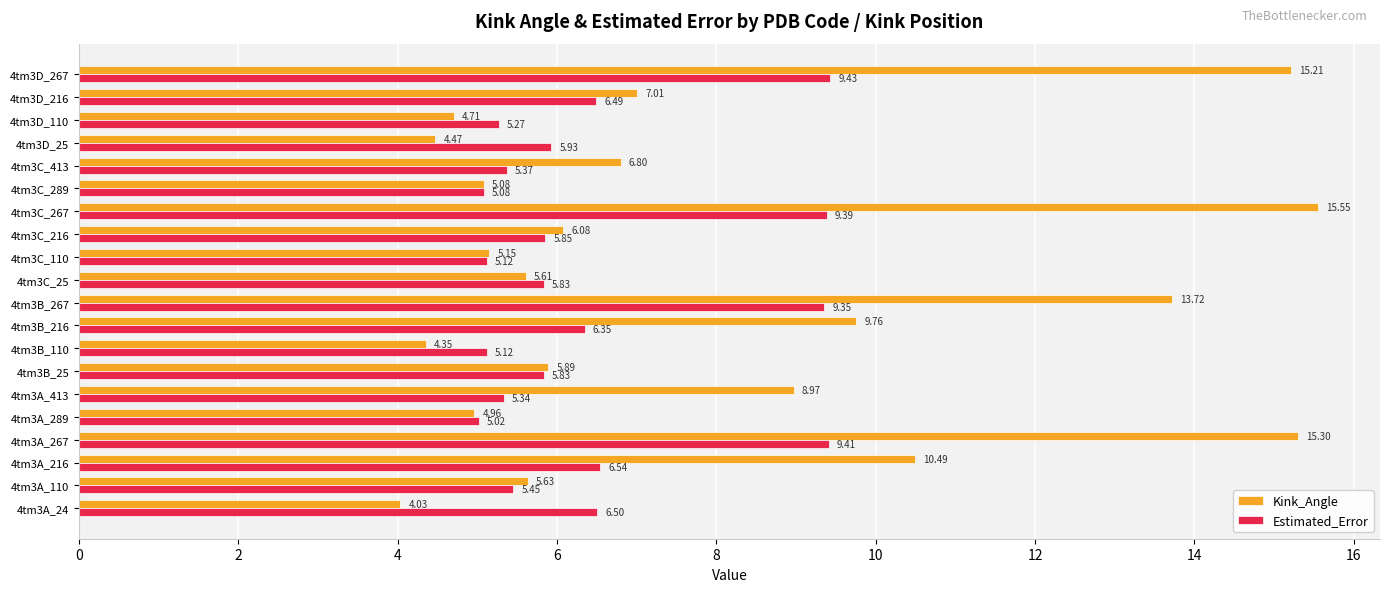

Is the value of Estimated_Error at 4tm3A_216 greater than the value of Kink_Angle at 4tm3B_216?

No